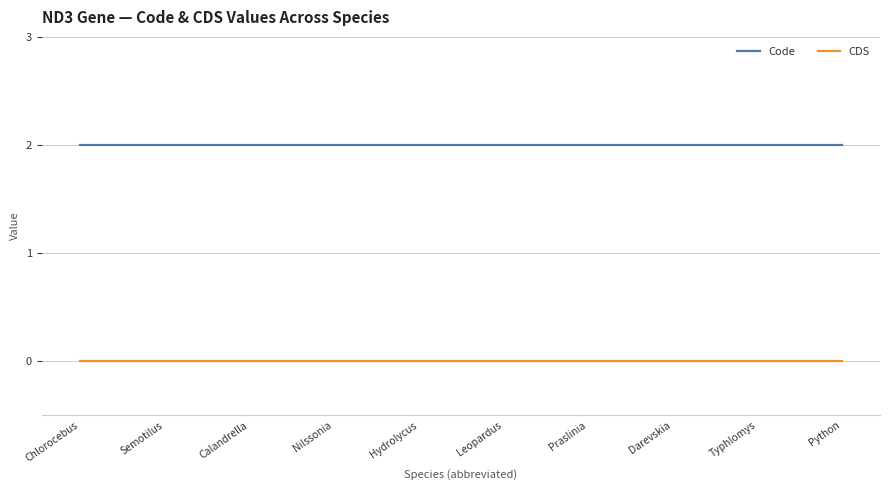

Reading right to left, transcribe all the data shown in this chart.

Code: Python=2	Typhlomys=2	Darevskia=2	Praslinia=2	Leopardus=2	Hydrolycus=2	Nilssonia=2	Calandrella=2	Semotilus=2	Chlorocebus=2
CDS: Python=0	Typhlomys=0	Darevskia=0	Praslinia=0	Leopardus=0	Hydrolycus=0	Nilssonia=0	Calandrella=0	Semotilus=0	Chlorocebus=0